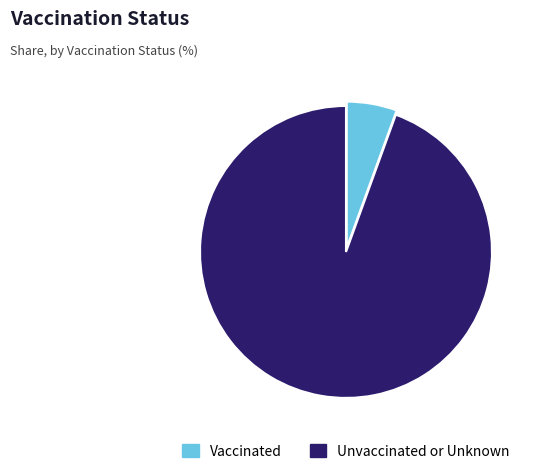

Which category accounts for the majority?

Unvaccinated or Unknown